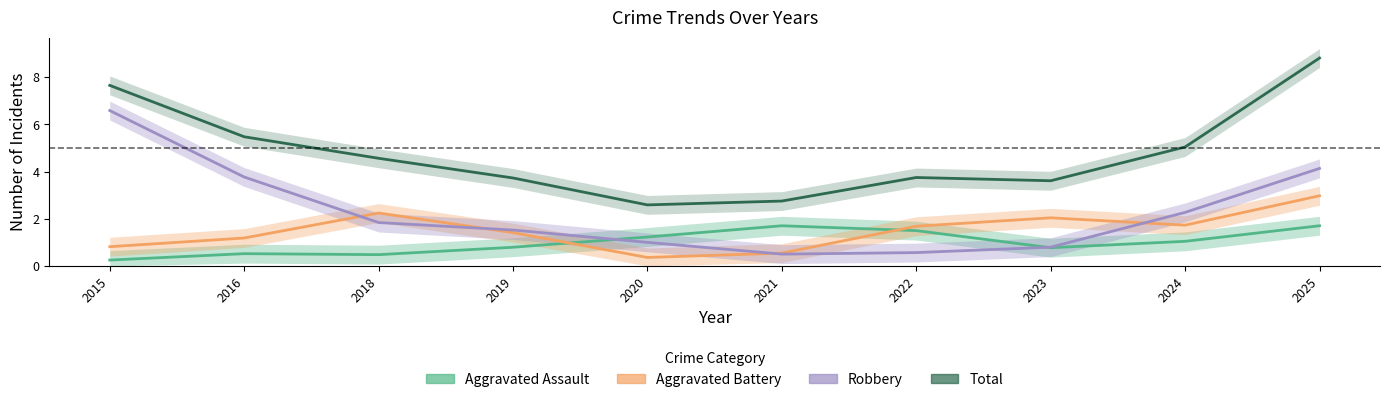

What is the difference between the highest and lowest values at 2024?

4.0